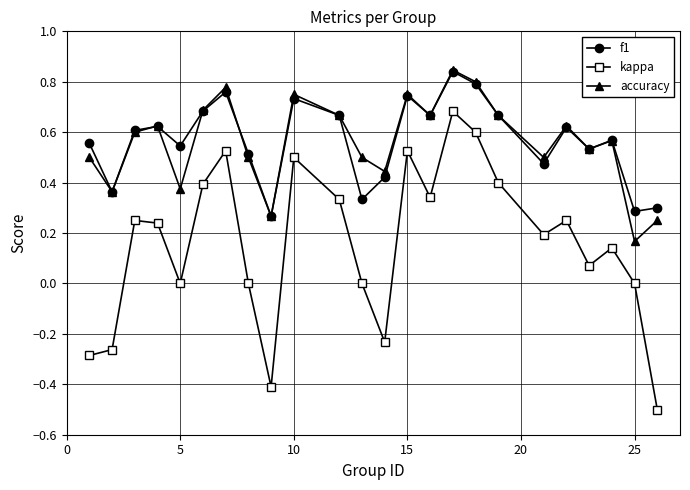

How many interior local peaks does the accuracy series have?

7